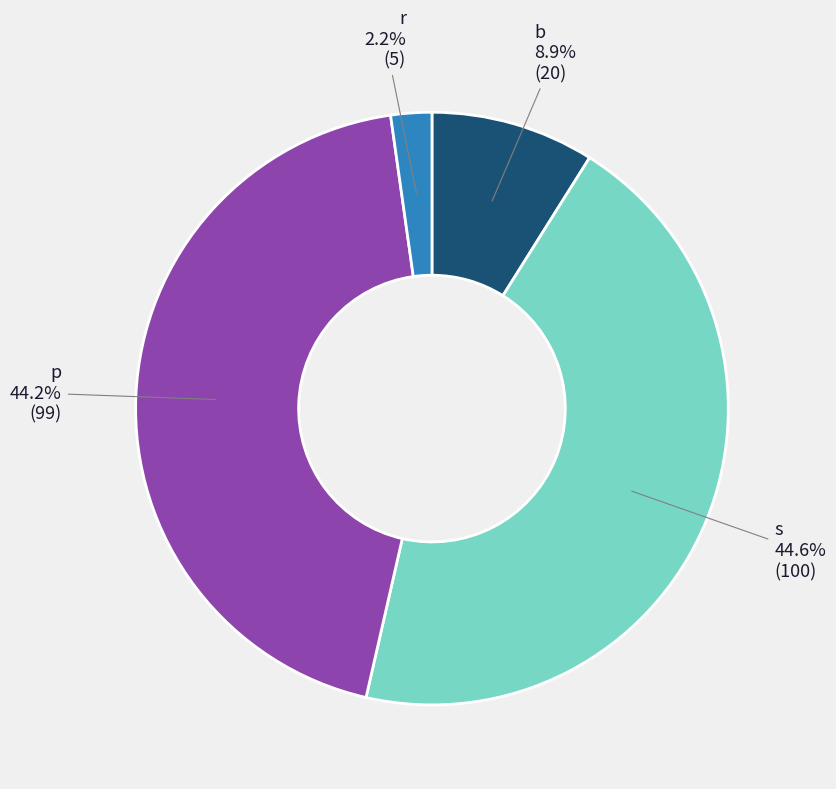

The s slice represents 45% of the pie. True or false?

True